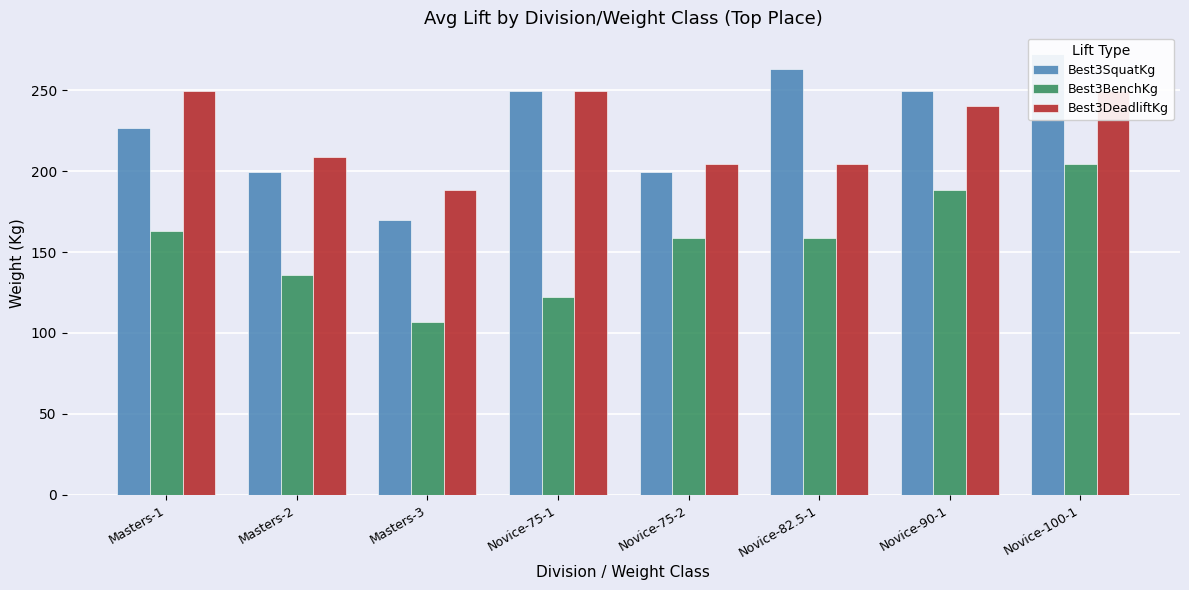

How many values in the Best3SquatKg series exceed 249?

4